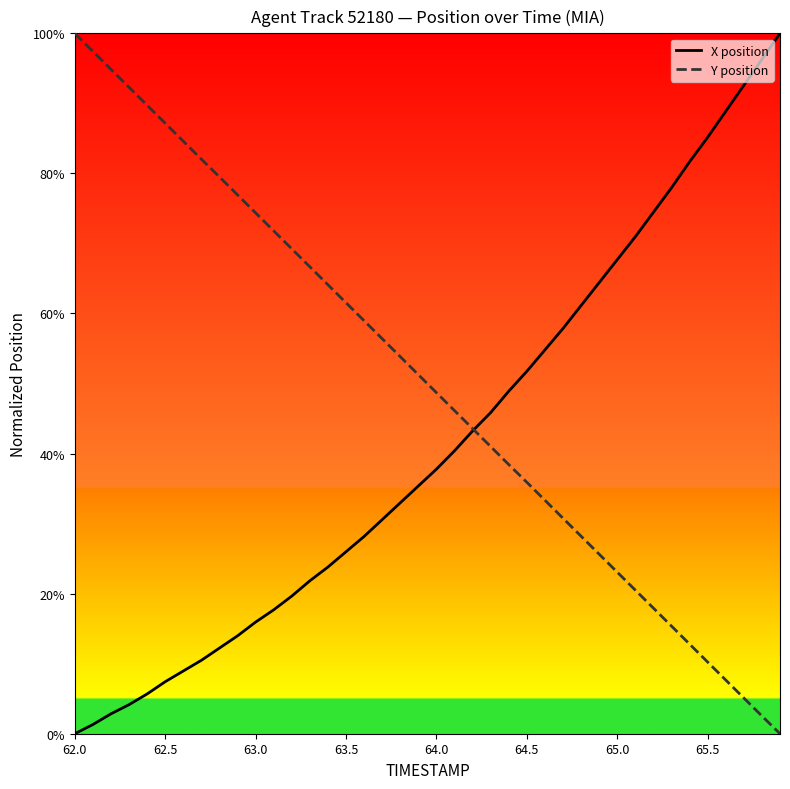

Rank the series by their average value, from highest to lowest.

Y position, X position